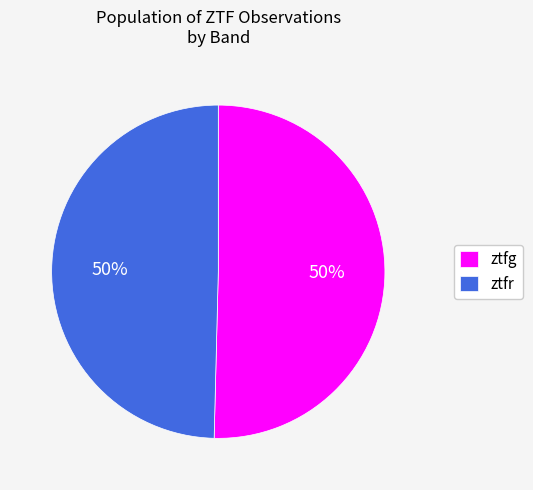

The ztfg slice represents 50% of the pie. True or false?

True